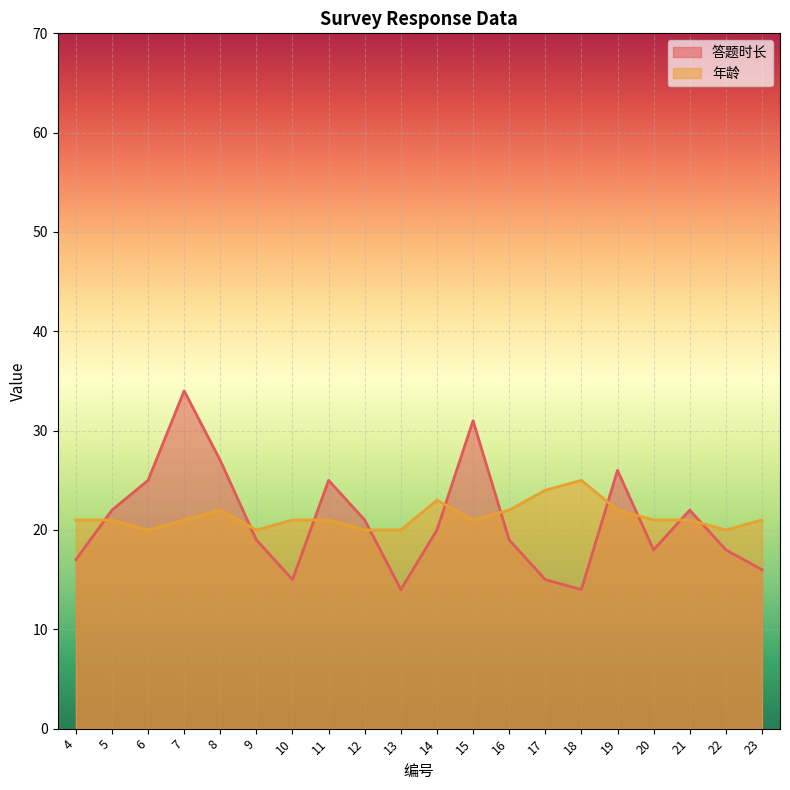

The value of 答题时长 at 4 is 17. True or false?

True